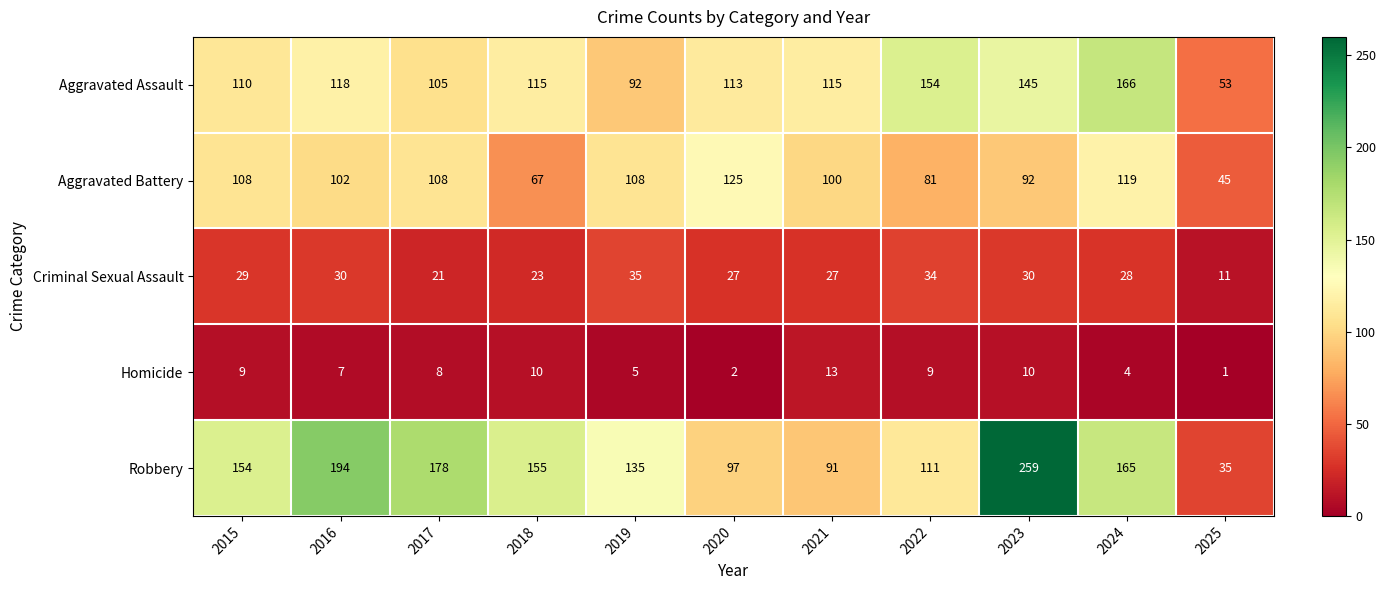

Rank the series by their maximum value, from highest to lowest.

Robbery, Aggravated Assault, Aggravated Battery, Criminal Sexual Assault, Homicide